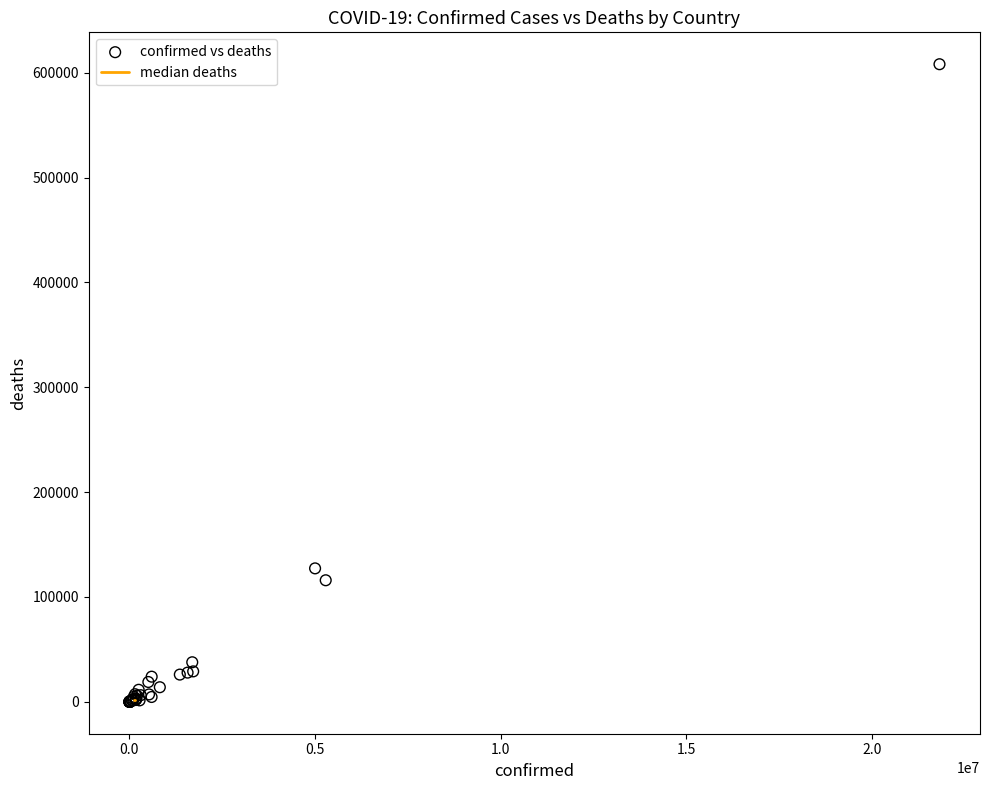

What Y value in the scatter plot is closest to 304041?

127281